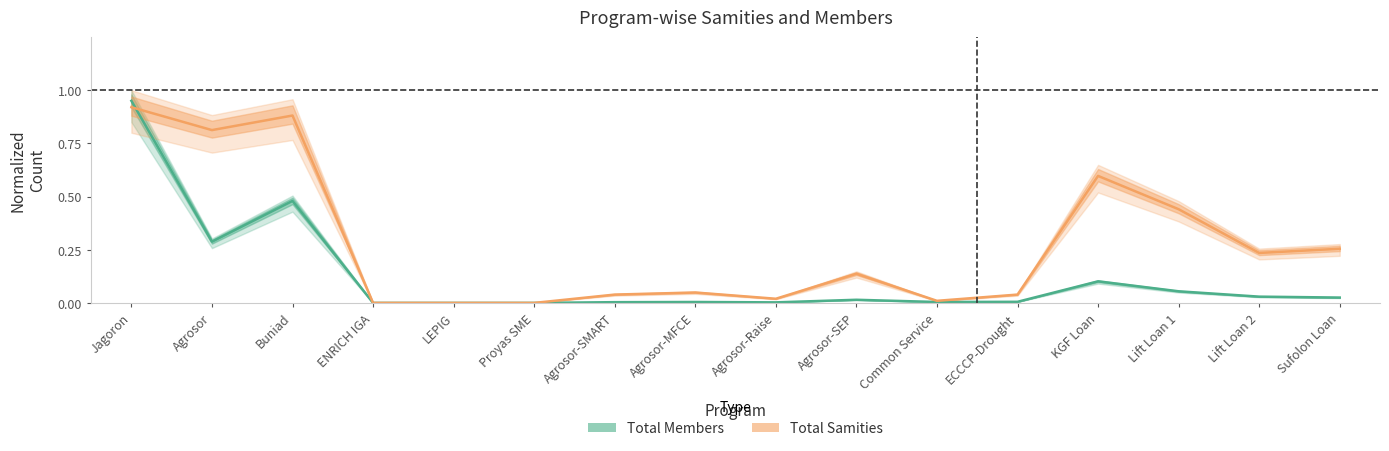

Is it true that Total Members equals 0.5 at Buniad?

True